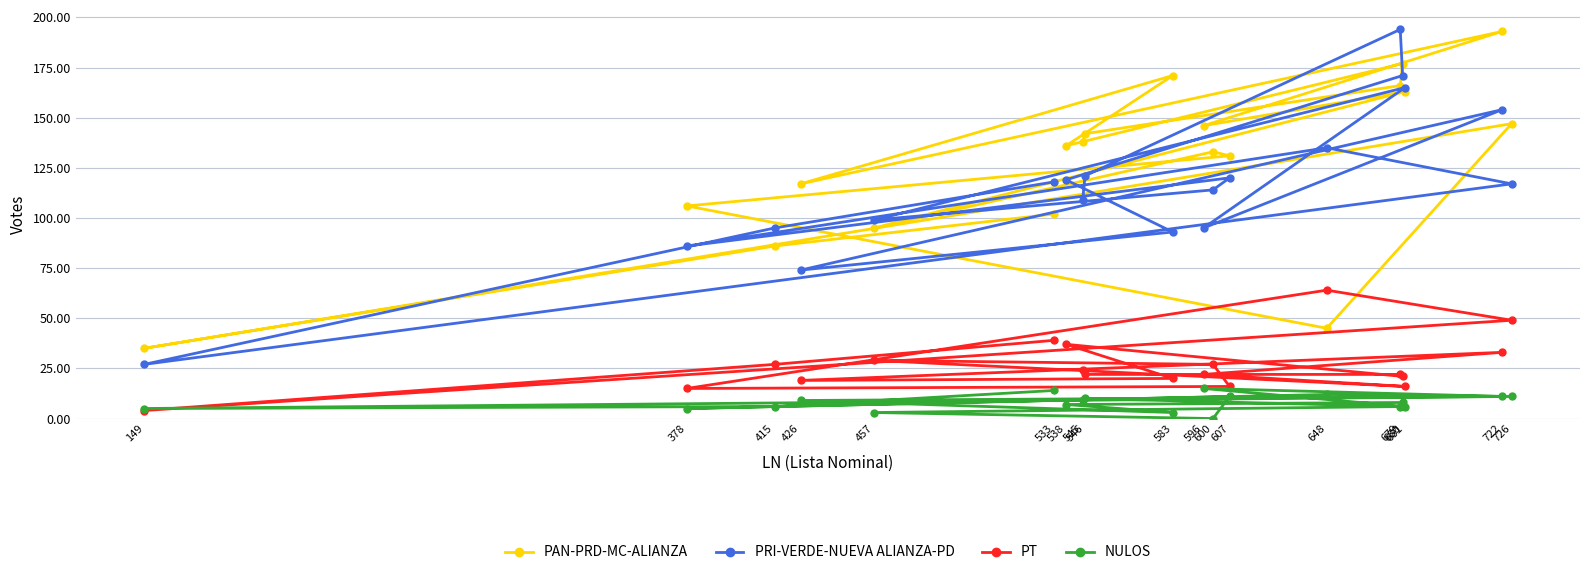

Which series changed the most between 583 and 648?

PAN-PRD-MC-ALIANZA